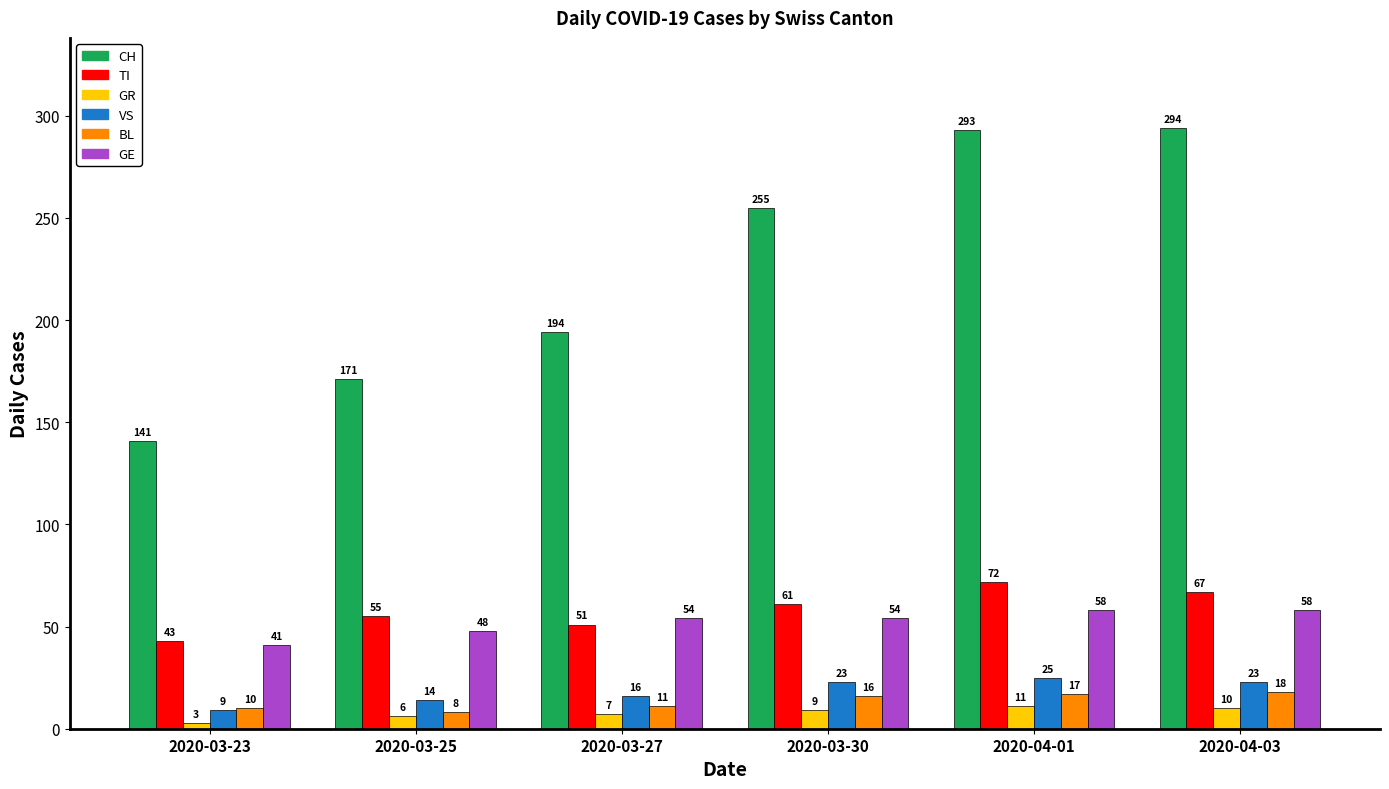

Which series has the largest total across all categories?

CH